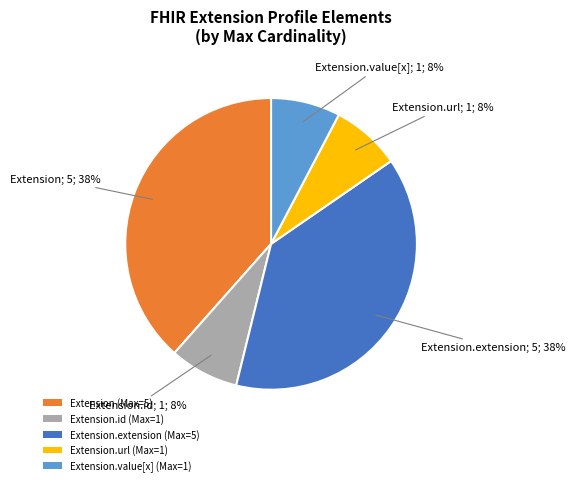

To the nearest percent, what portion does Extension.url (Max=1) represent?

8%